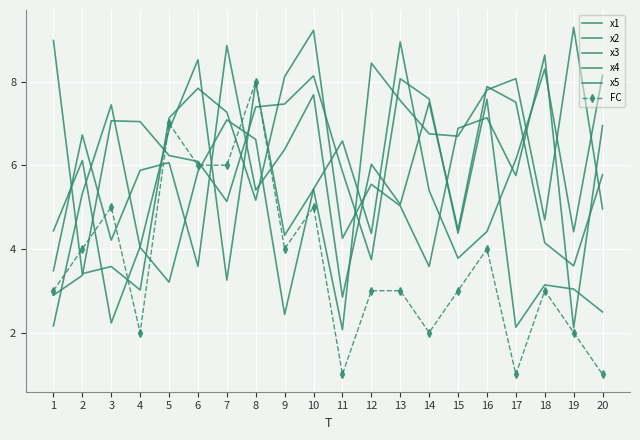

Read the x4 value at 3.

3.6